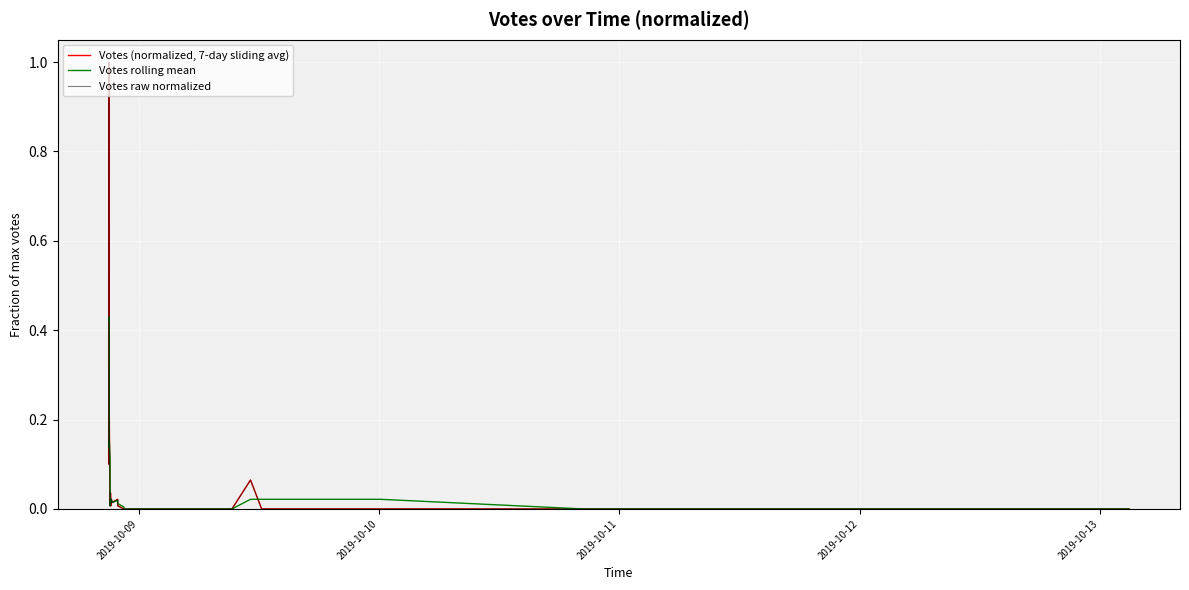

What is the sum of all values?

2.0